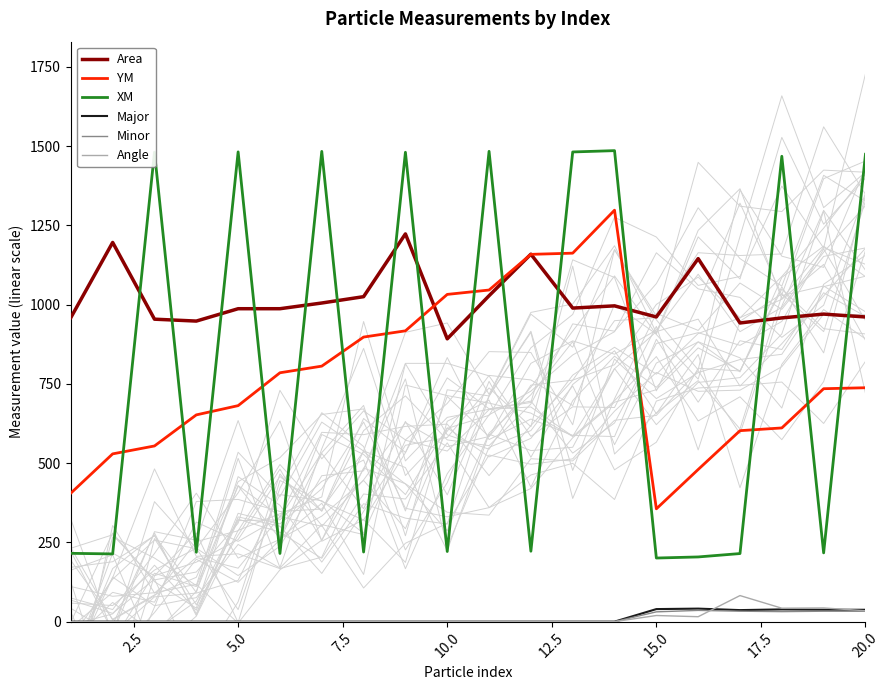

The value of XM at 20.0 is 1474.1. True or false?

True